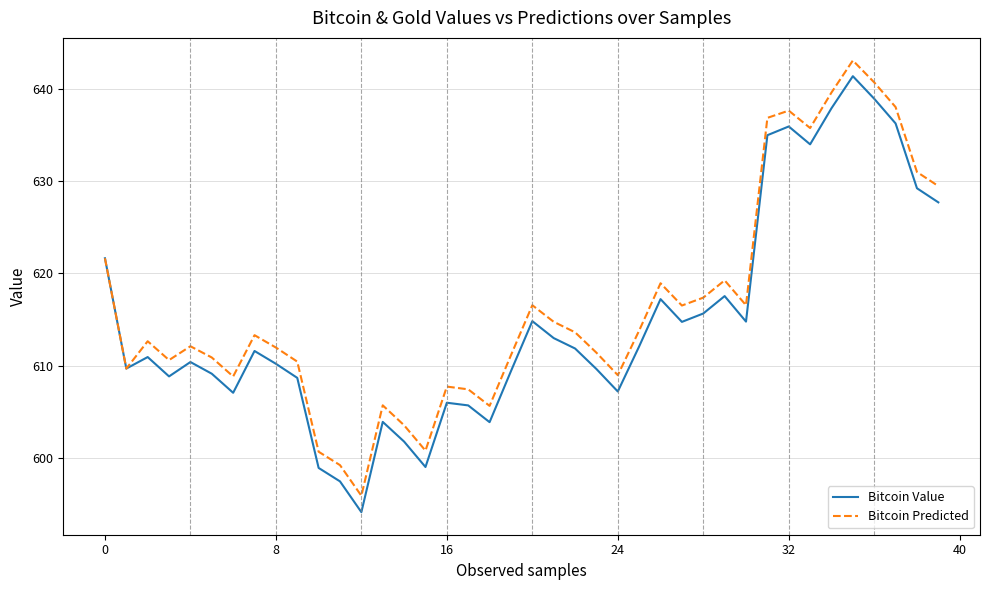

What is the sum of all Bitcoin Value values?

24592.9